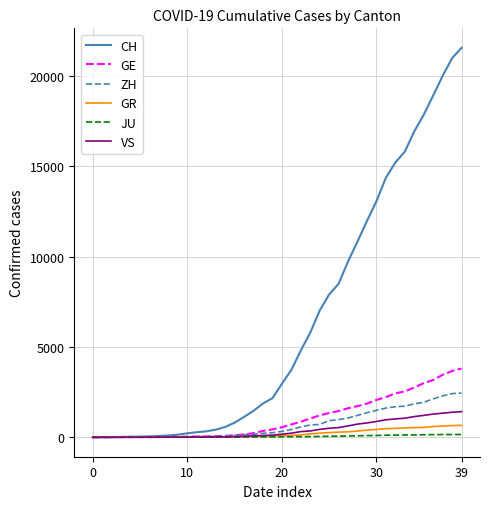

What is the greatest value displayed?

21574